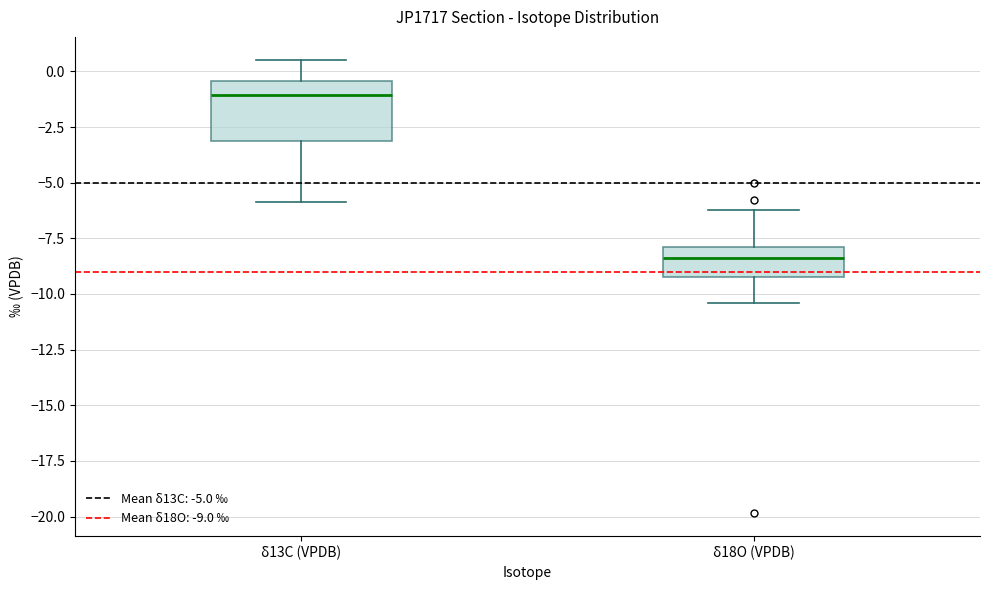

Which box is the tallest, from its lower edge to its upper edge?

δ13C (VPDB)